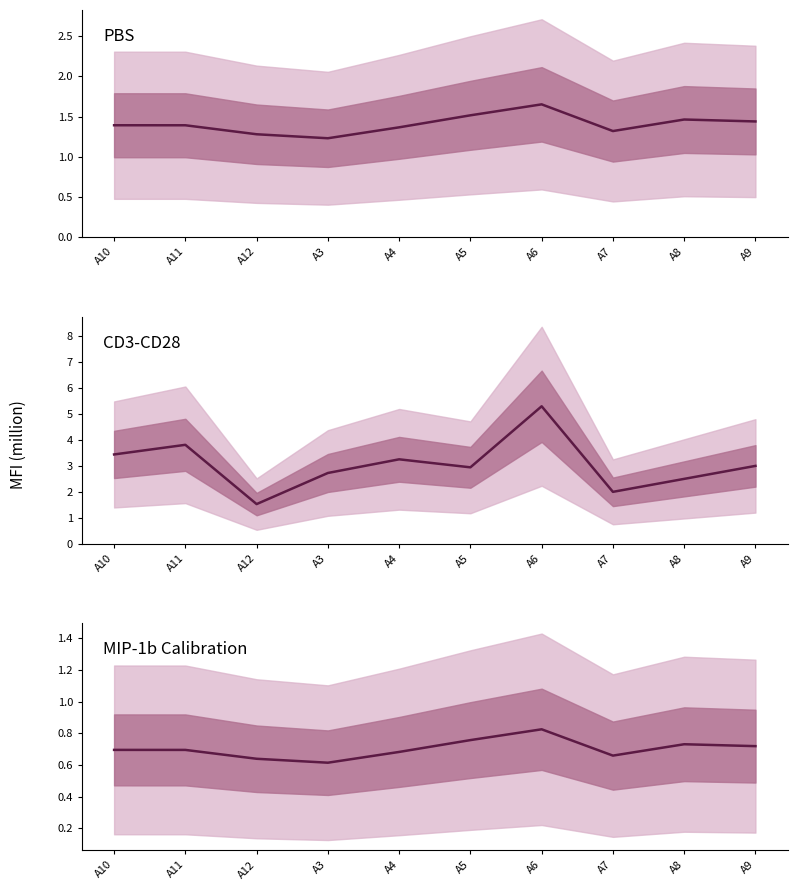

Rank the series by their average value, from highest to lowest.

CD3-CD28, PBS, MIP-1b Calibration